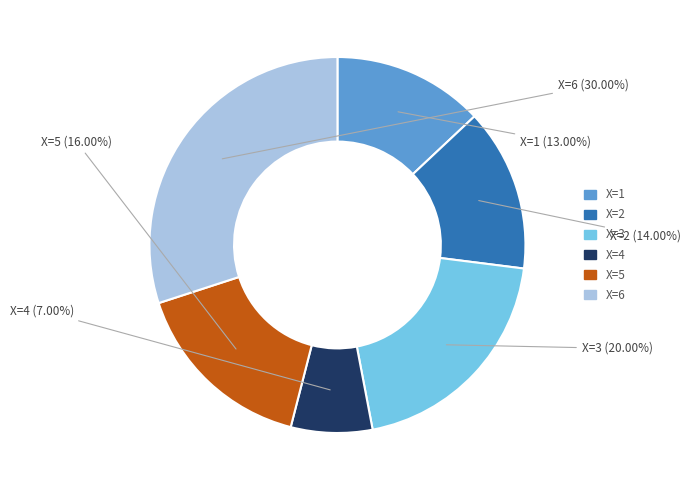

What is the smallest slice in the pie chart?

X=4